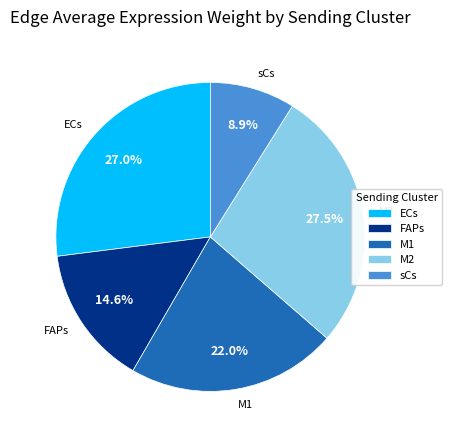

Is it true that M1 is 22% of the pie?

True